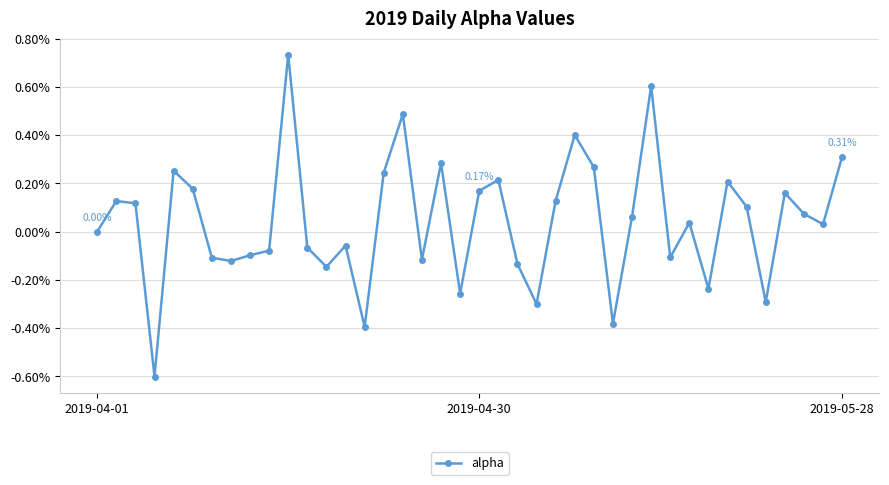

Does the chart have visible grid lines?

Yes